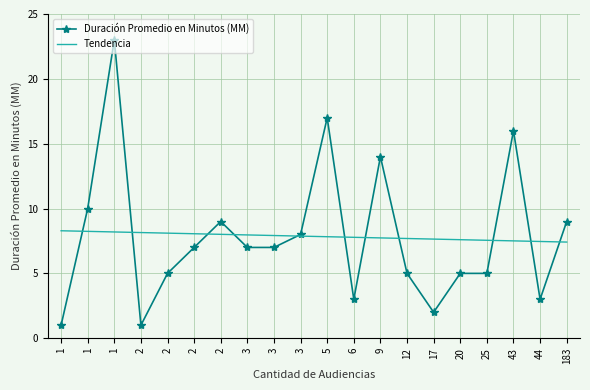

Which series changed the most between 3 and 3?

Duración Promedio en Minutos (MM)